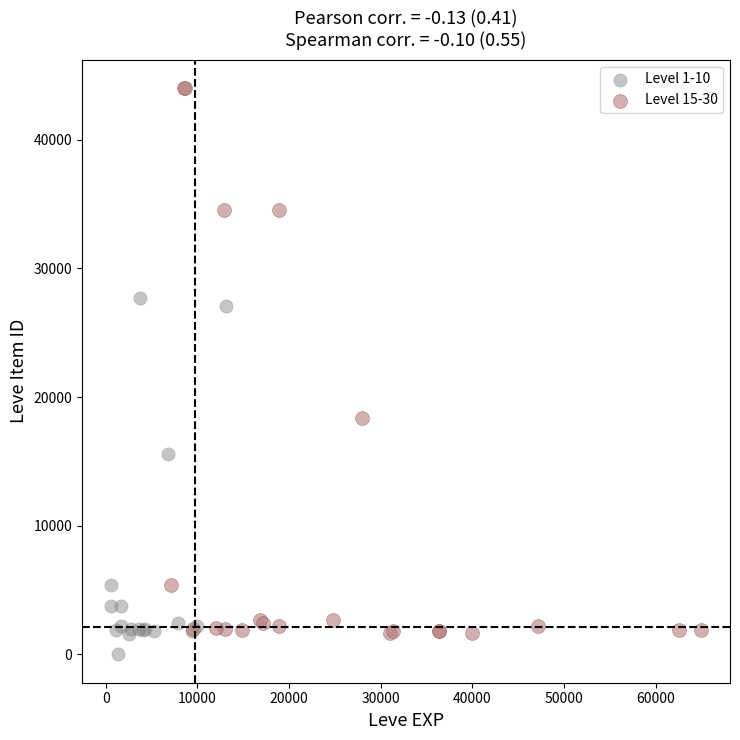

What are all the series names shown in the legend?

Level 1-10, Level 15-30